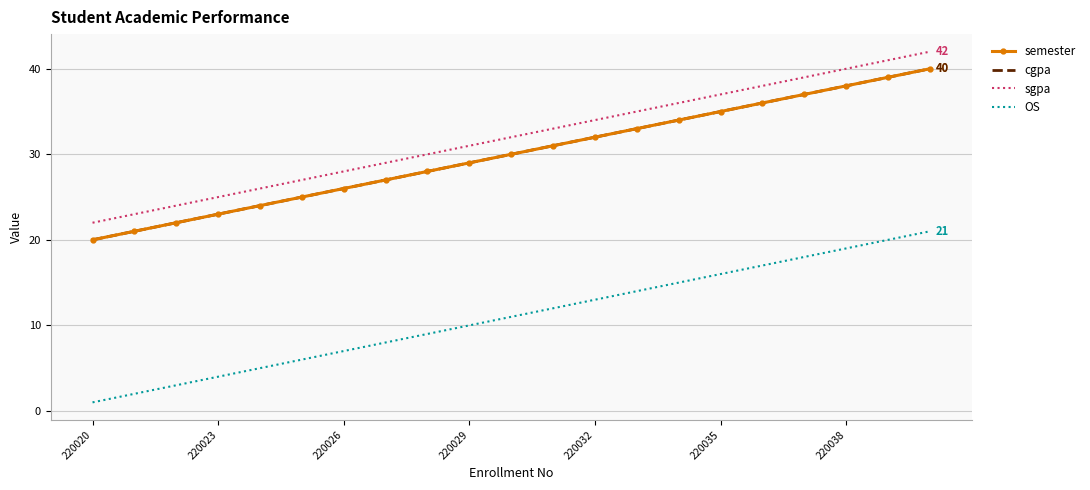

True or false: sgpa and semester intersect in this chart.

False